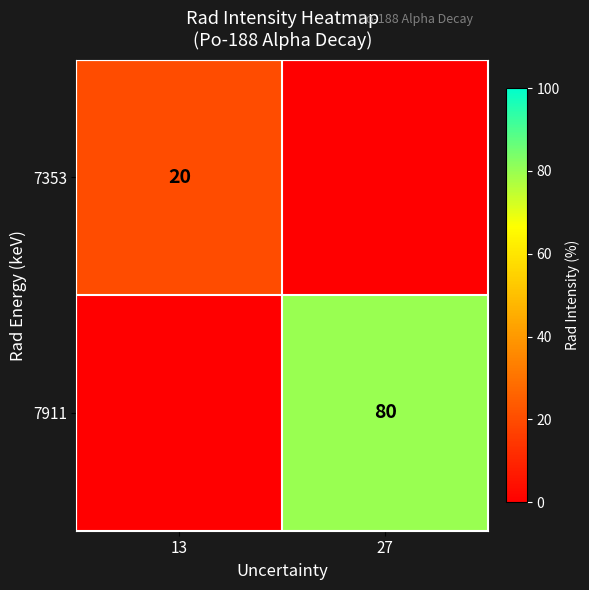

Is the value of 7911 at 27 greater than the value of 7353 at 13?

Yes